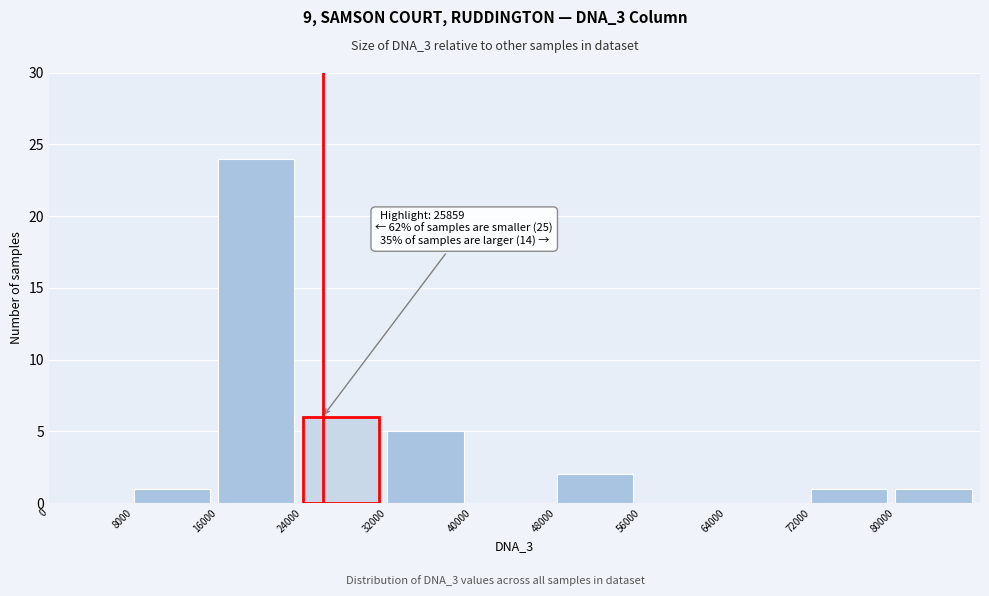

Which range on the x-axis has the tallest bar?

16000 to 24000